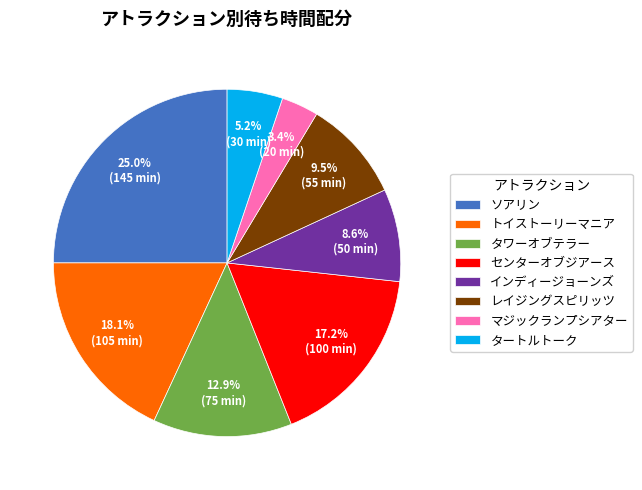

Is there any slice that represents more than half of the pie?

No